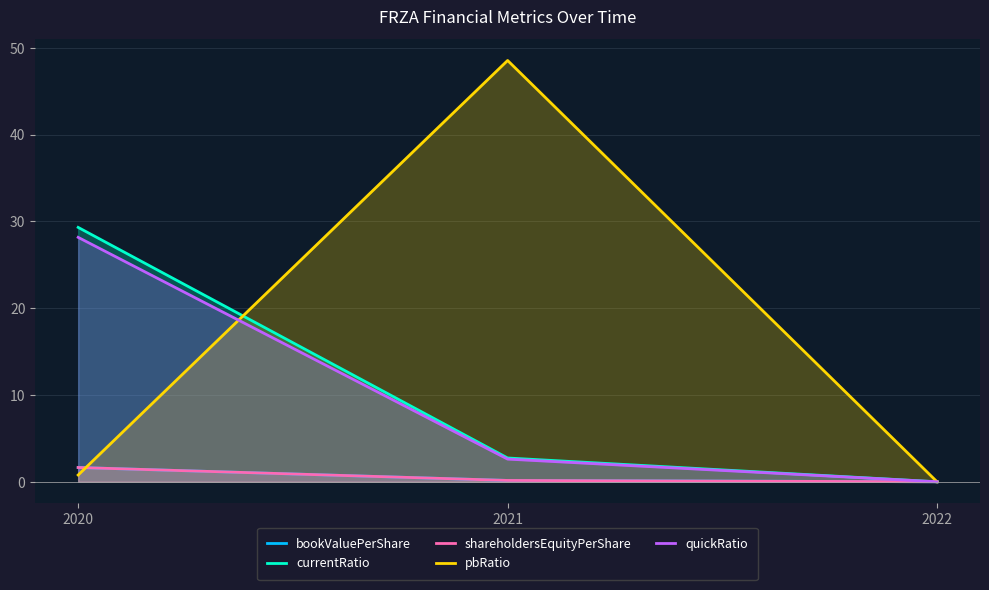

What is the total value across all series at 2021?

54.2